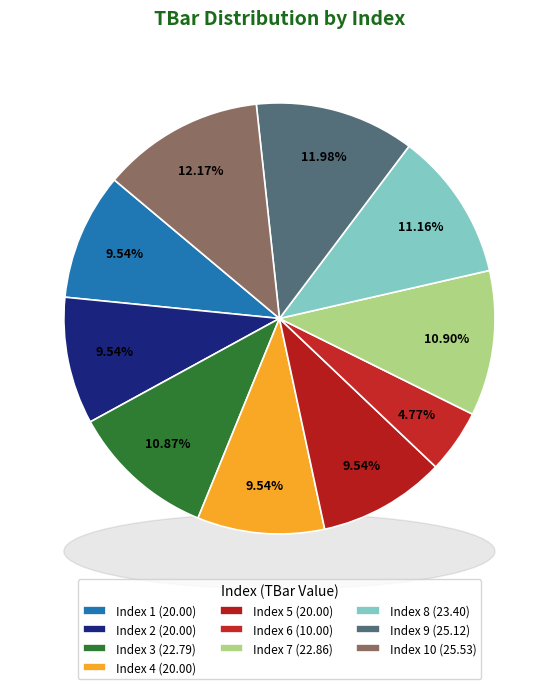

To the nearest percent, what is the difference between the largest and smallest slice percentages?

7%